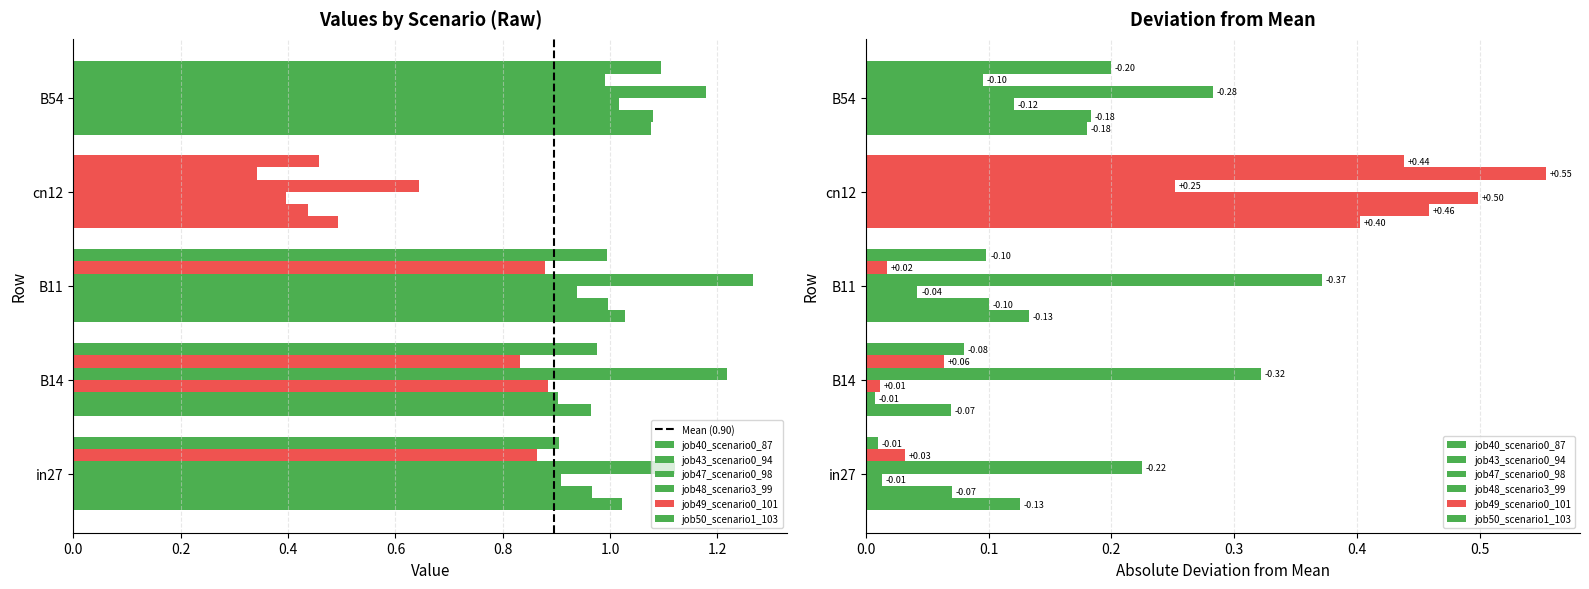

The value at 0.2 is 1. True or false?

False